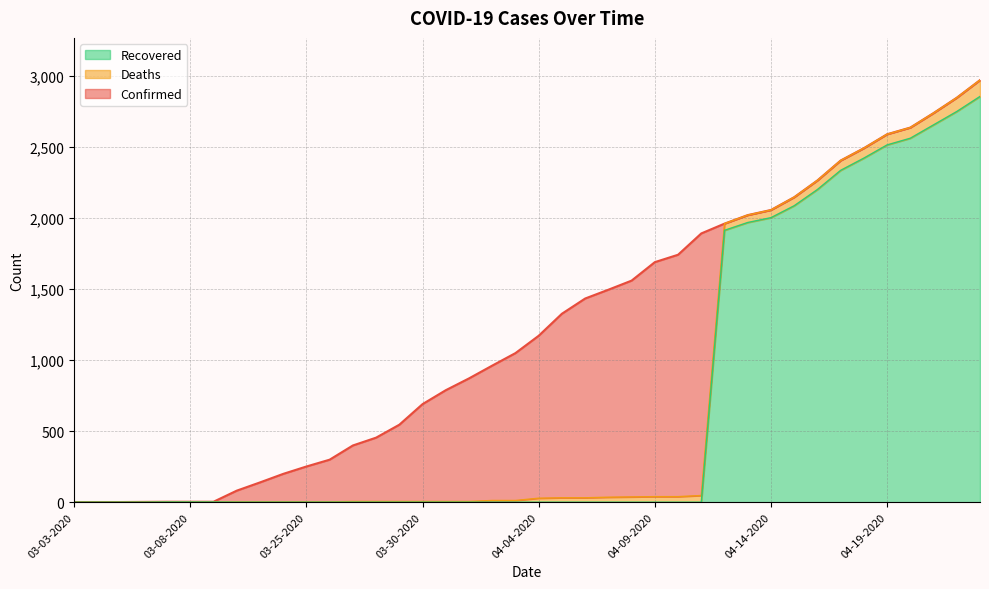

True or false: Recovered and Confirmed intersect in this chart.

False